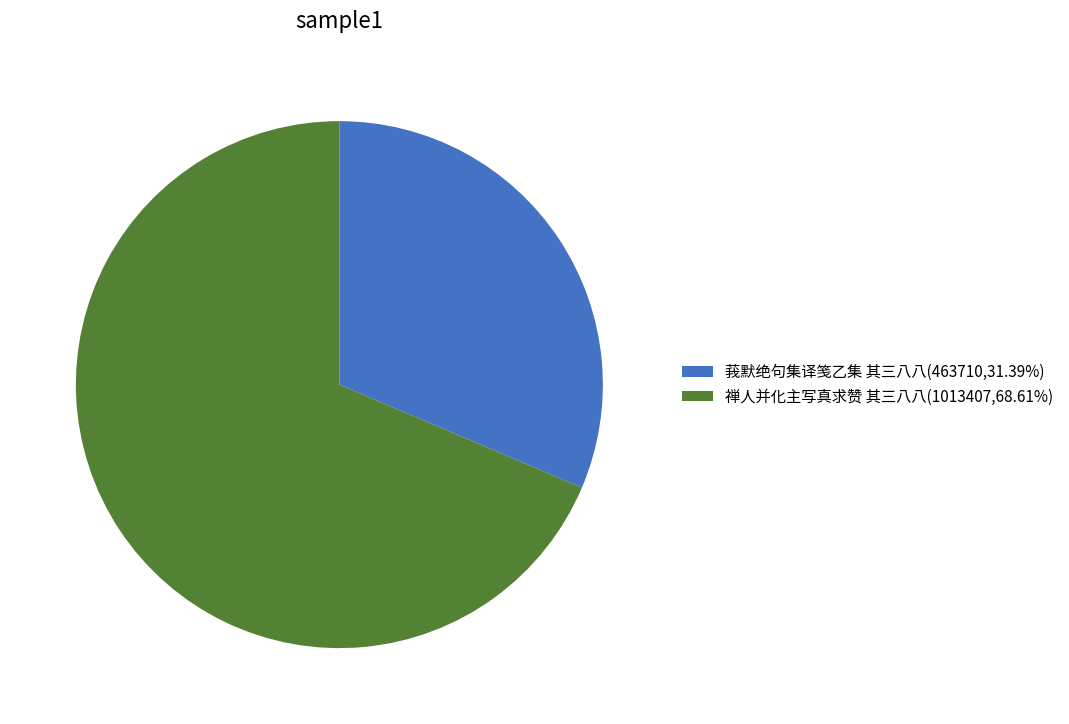

Rank the categories by value from highest to lowest.

禅人并化主写真求赞 其三八八, 莪默绝句集译笺乙集 其三八八